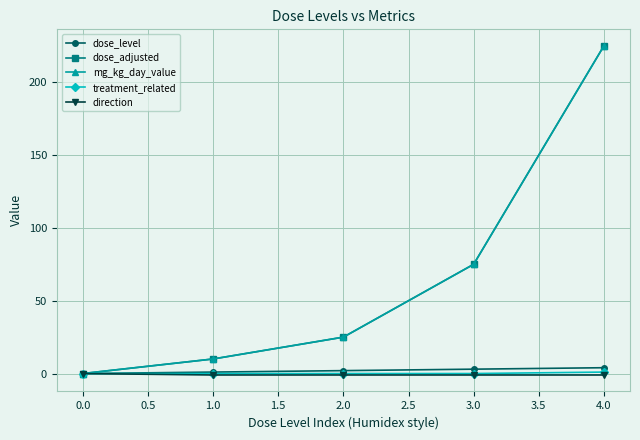

At how many categories does at least one series exceed 178?

1